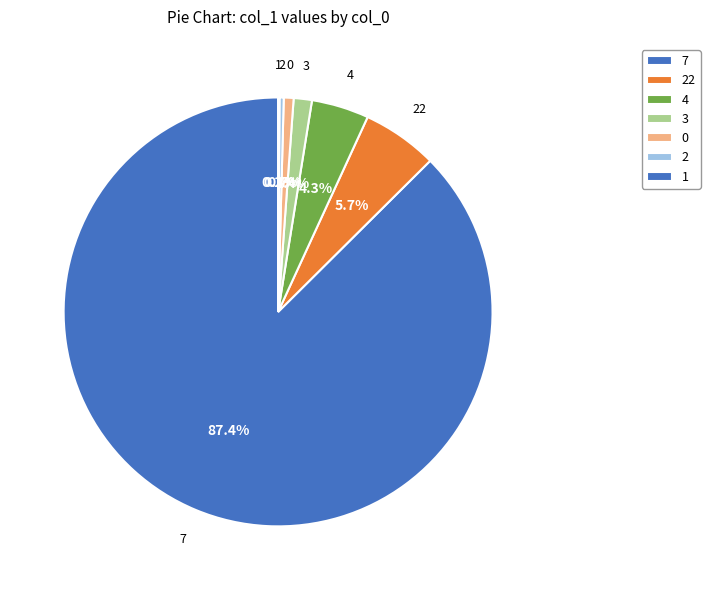

The 0 slice represents 13% of the pie. True or false?

False